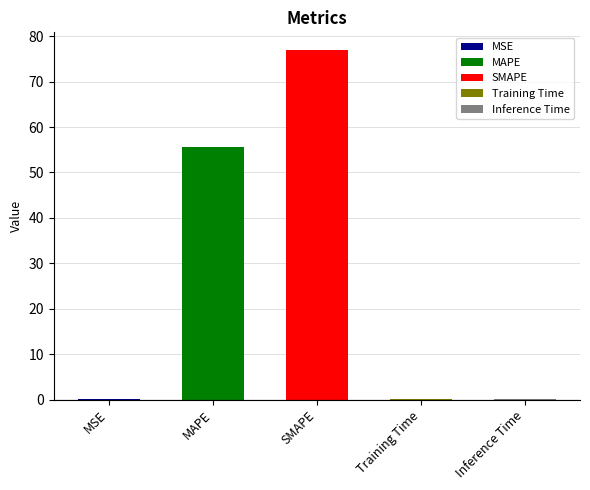

Rank the categories by value from lowest to highest.

MSE, Training Time, Inference Time, MAPE, SMAPE